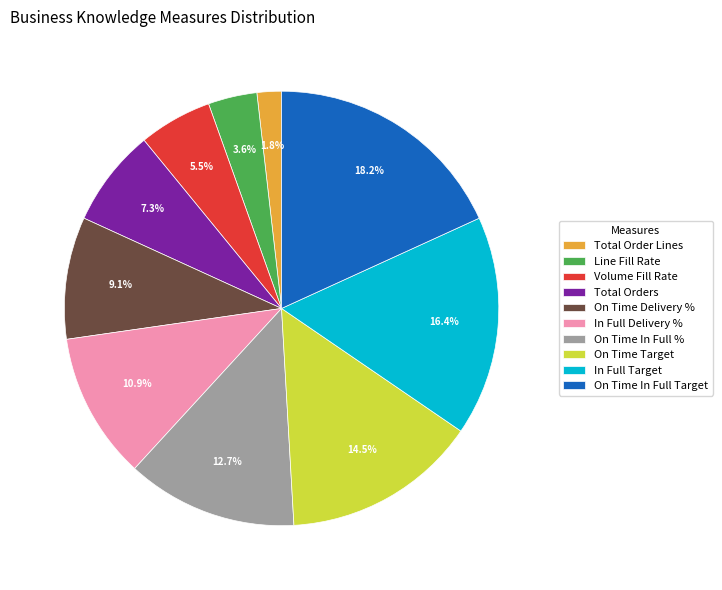

Is Volume Fill Rate the majority of the pie?

No